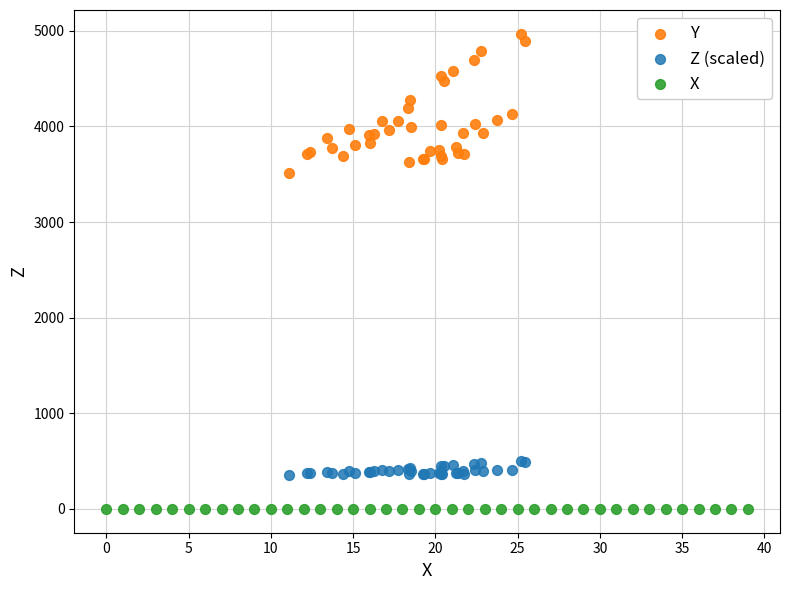

Which series contains the highest Y value?

Y